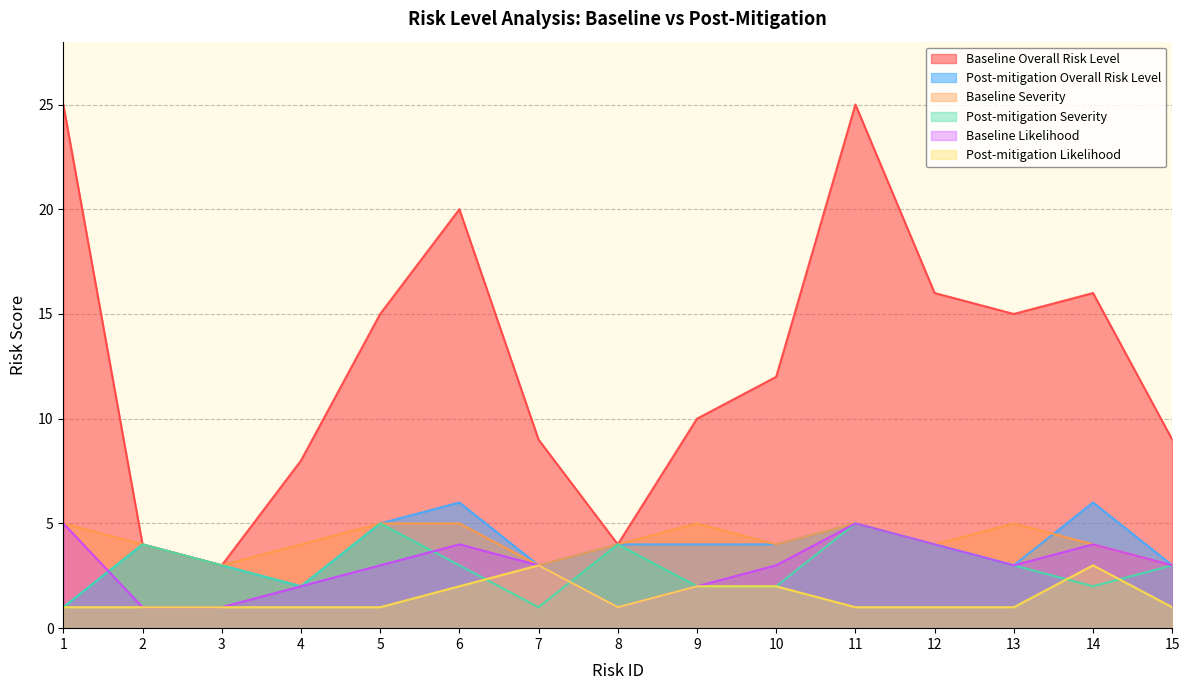

What is the greatest value displayed?

25